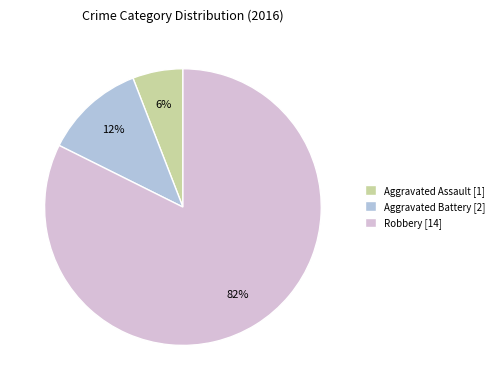

How many slices are in this pie chart?

3